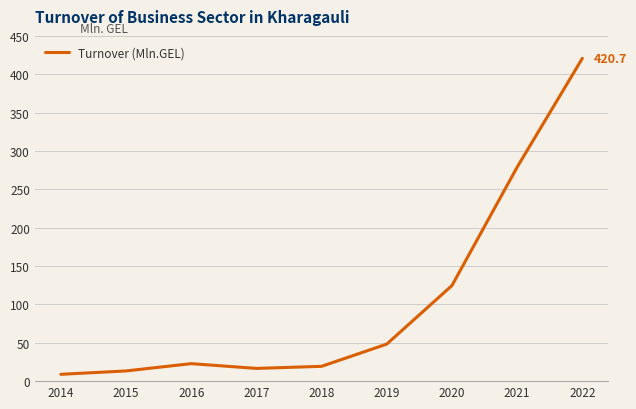

Where is the data nearest to the value 214?

2021